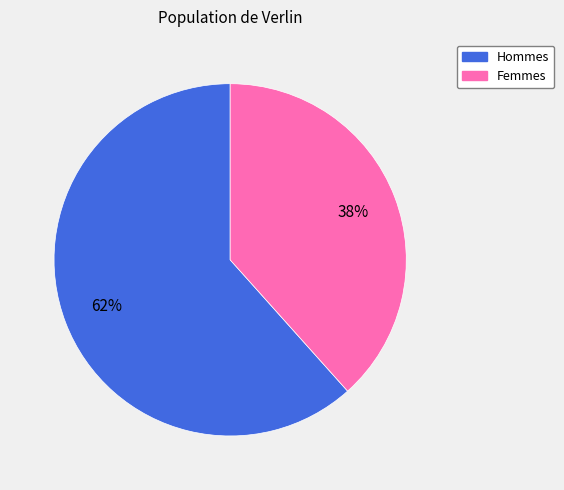

Is there any slice that represents more than half of the pie?

Yes